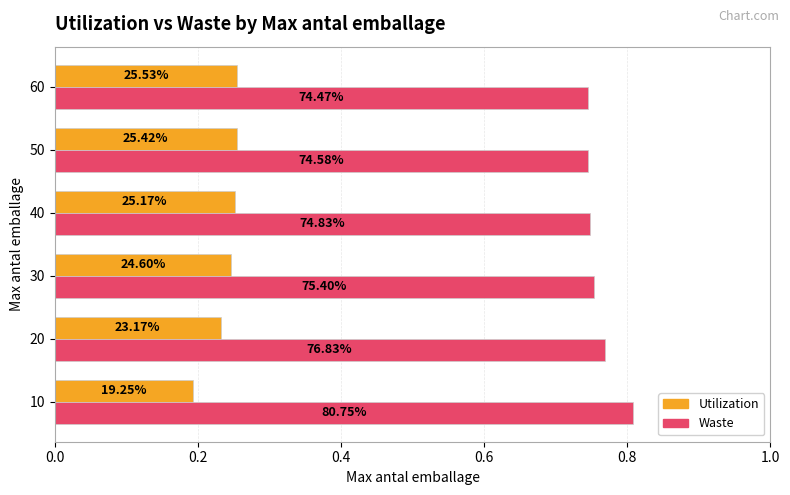

What are all the series names shown in the legend?

Utilization, Waste